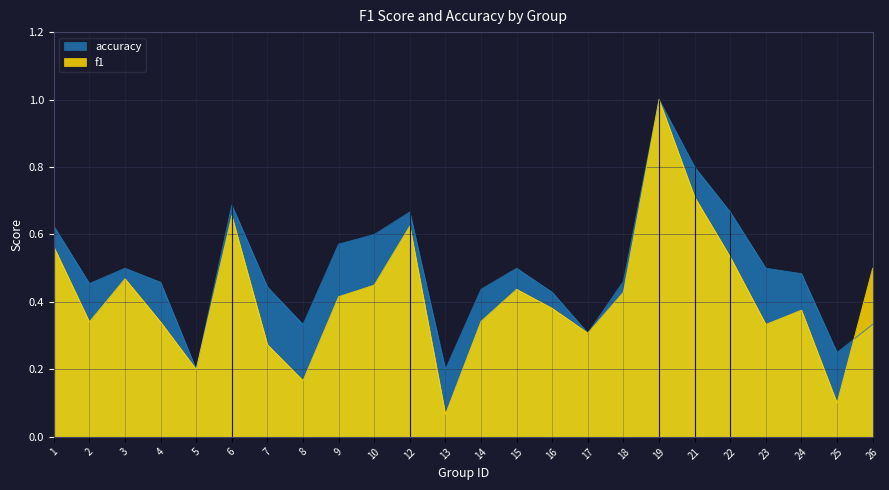

Which category has the lowest value in the accuracy series?

5